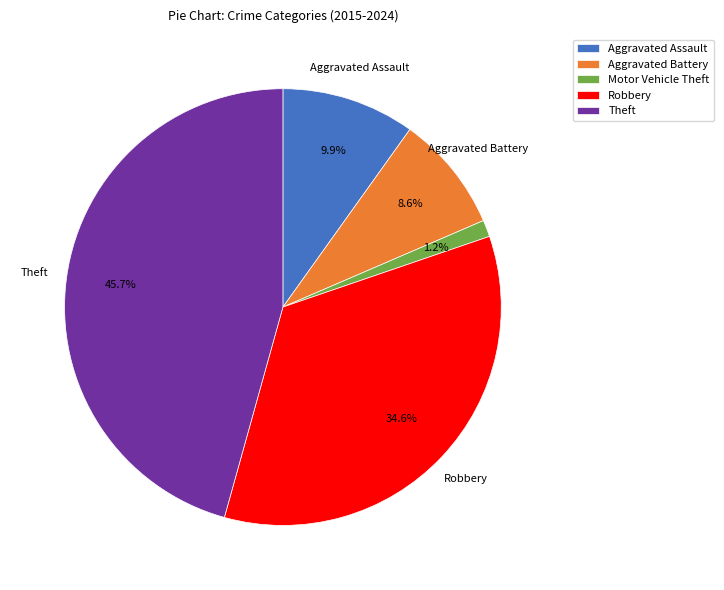

Is there a majority slice in this chart?

No